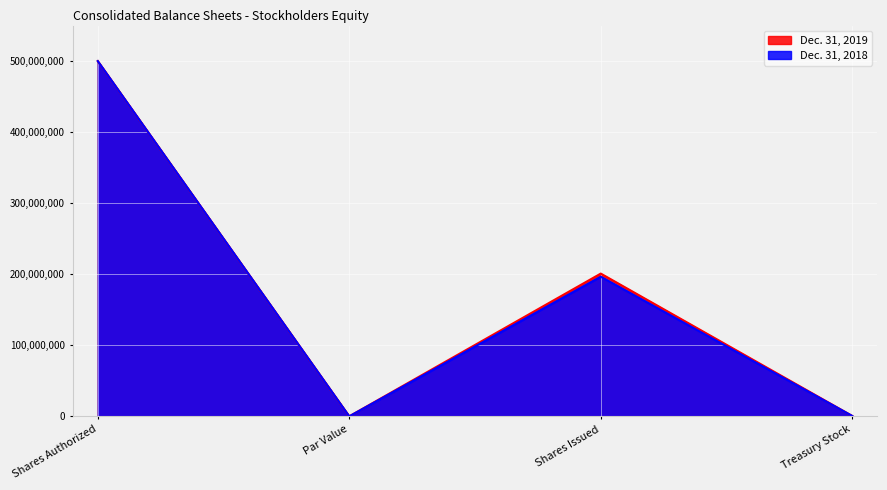

What is the sum of all Dec. 31, 2019 values?

701461712